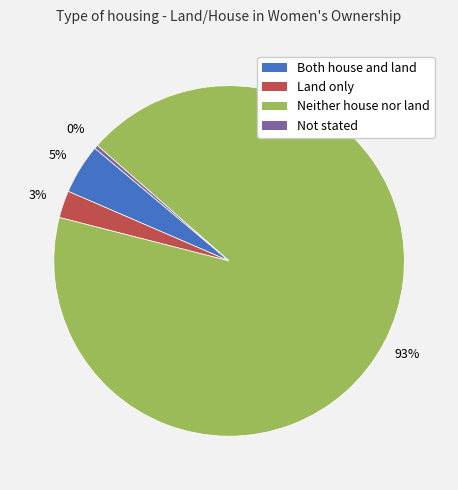

Is the sum of Not stated and Both house and land greater than half?

No